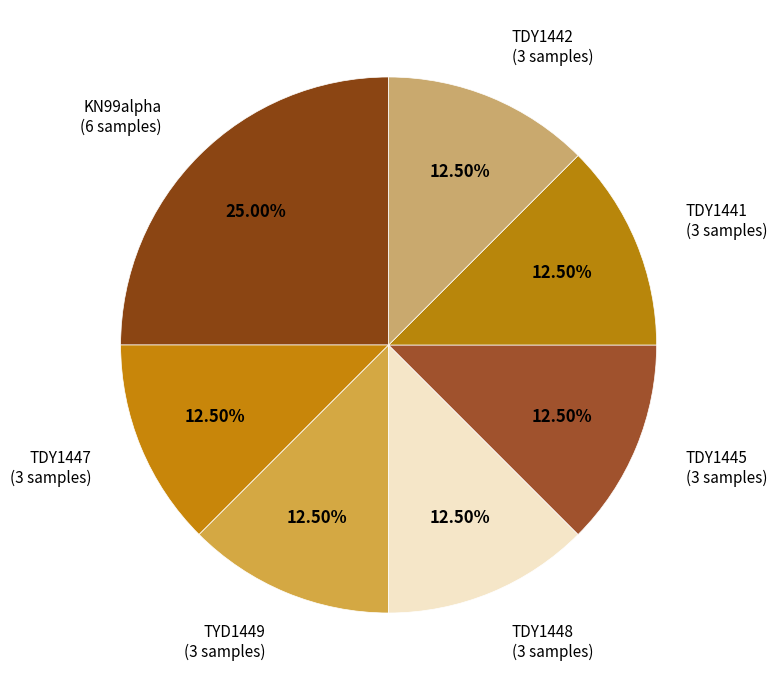

How many segments does this pie chart have?

7